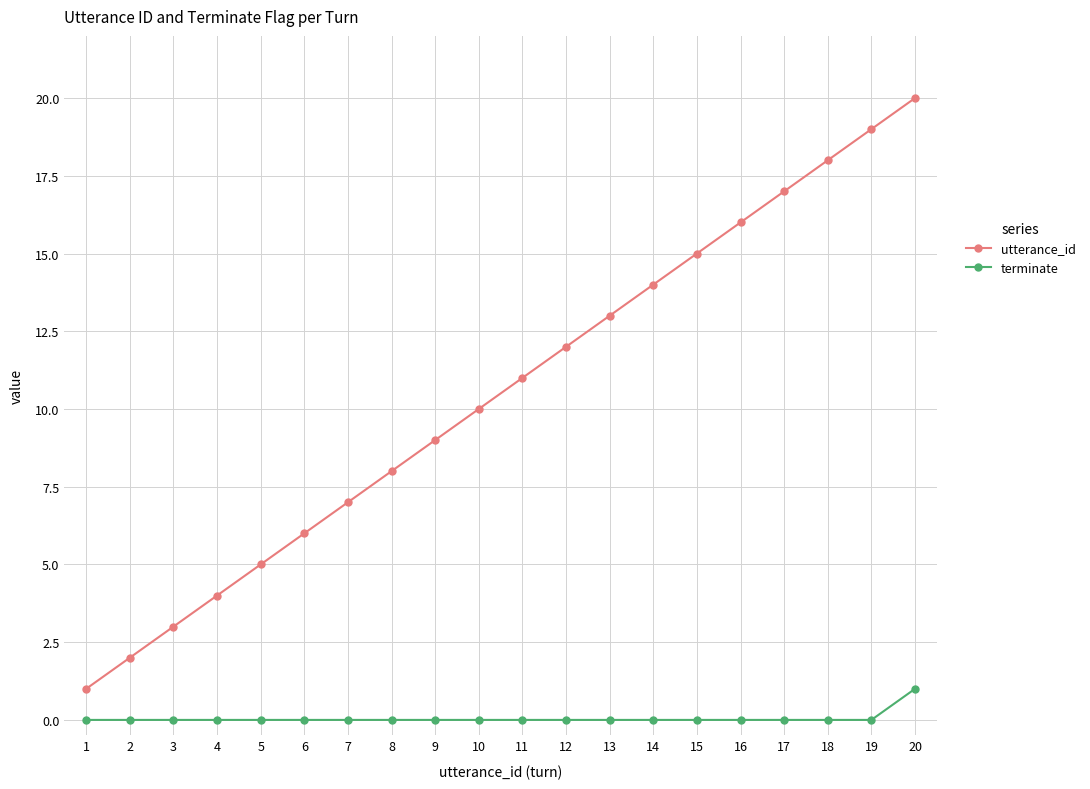

What is the difference between the highest and lowest values at 19?

19